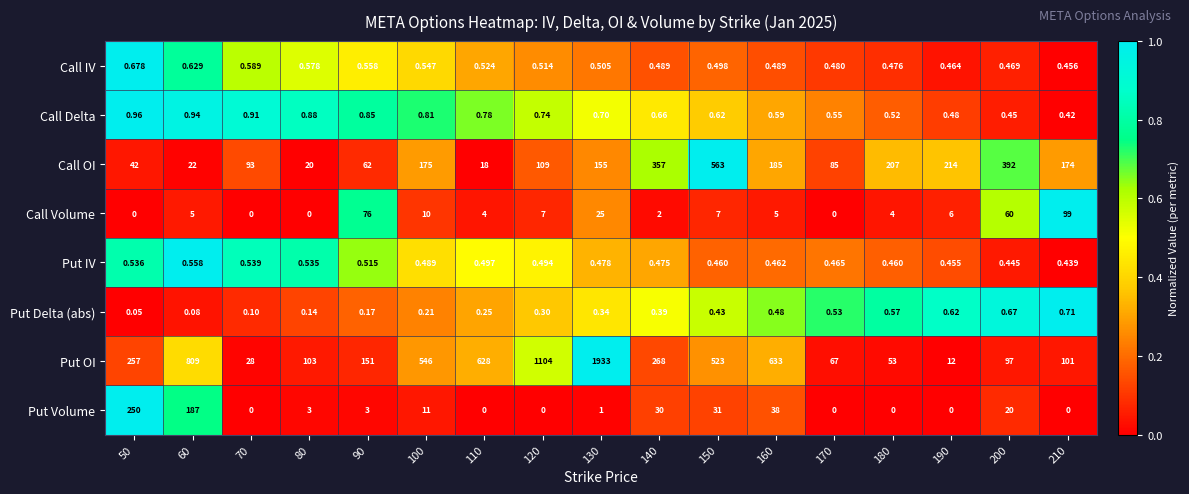

Which series changed the most between 110 and 160?

Call OI